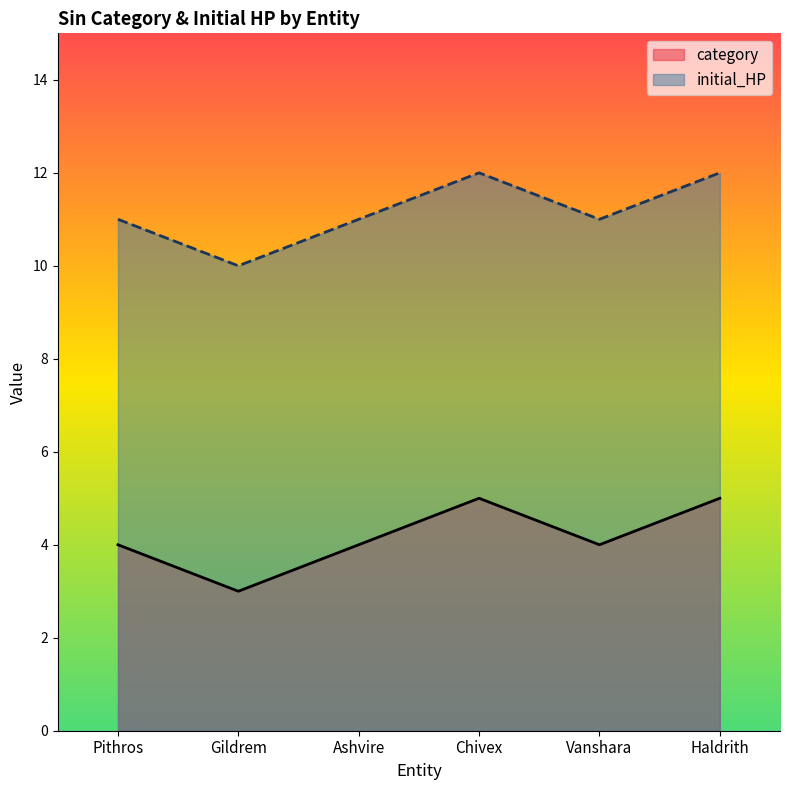

What is the difference between the maximum and second lowest values in the initial_HP series?

1